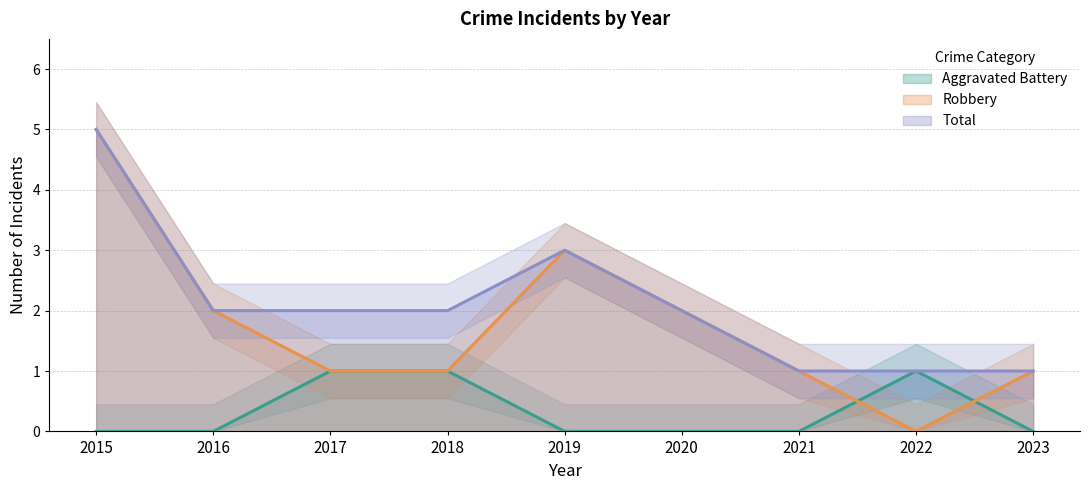

At how many categories does at least one series exceed 2?

2